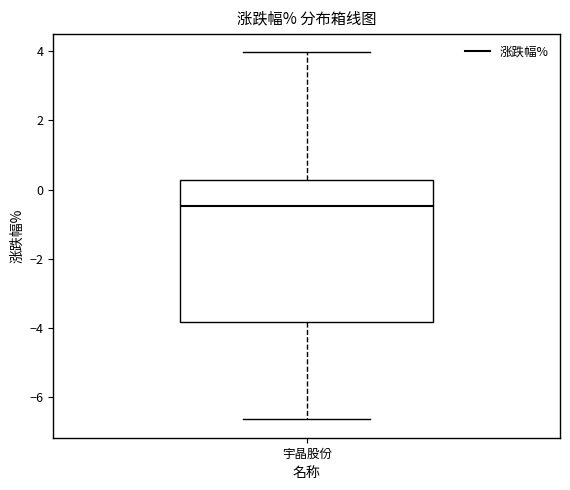

Where does the median line of the box for 宇晶股份 sit on the y-axis? The values are not printed on the chart, so give them approximately, as read against the axis.

-0.4